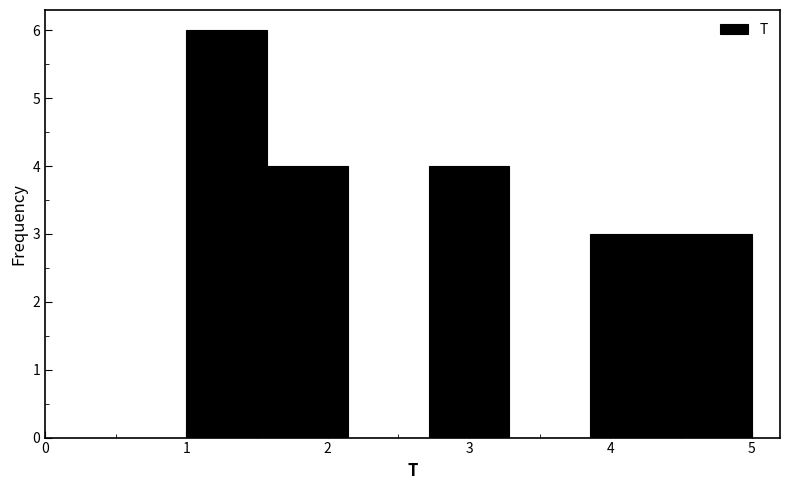

Reading left to right, list every bar in this chart as the range it spans on the x-axis followed by its height. Neither the bar edges nor the heights are printed on the chart, so give them approximately, as read against the axes.

1.0 to 1.6: 6
1.6 to 2.1: 4
2.1 to 2.7: 0
2.7 to 3.3: 4
3.3 to 3.9: 0
3.9 to 4.4: 3
4.4 to 5.0: 3